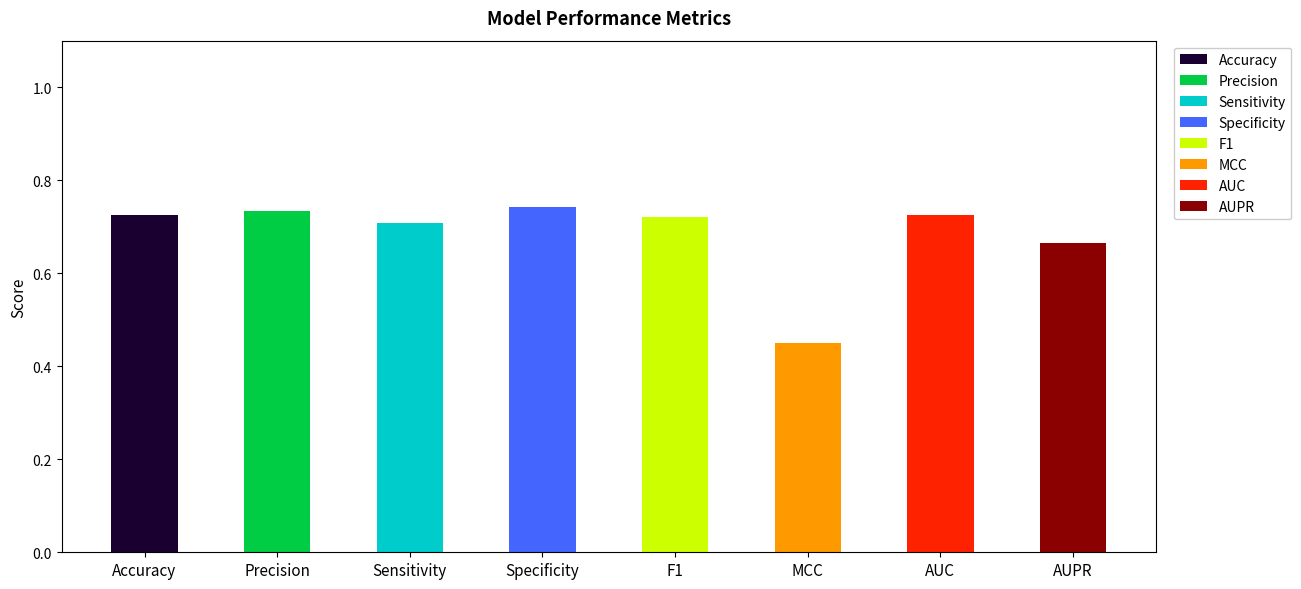

What is the label of the 1st bar from the right?

AUPR